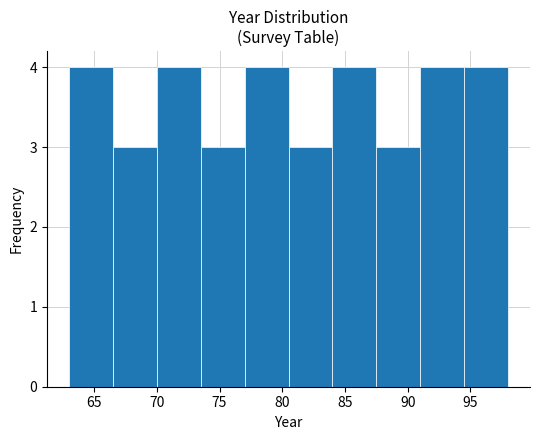

Reading left to right, transcribe this chart: for each bar, give the range it covers on the x-axis and its height. The values are not printed on the chart, so give them approximately, as read against the axis.

63.0 to 66.5: 4
66.5 to 70.0: 3
70.0 to 73.5: 4
73.5 to 77.0: 3
77.0 to 80.5: 4
80.5 to 84.0: 3
84.0 to 87.5: 4
87.5 to 91.0: 3
91.0 to 94.5: 4
94.5 to 98.0: 4